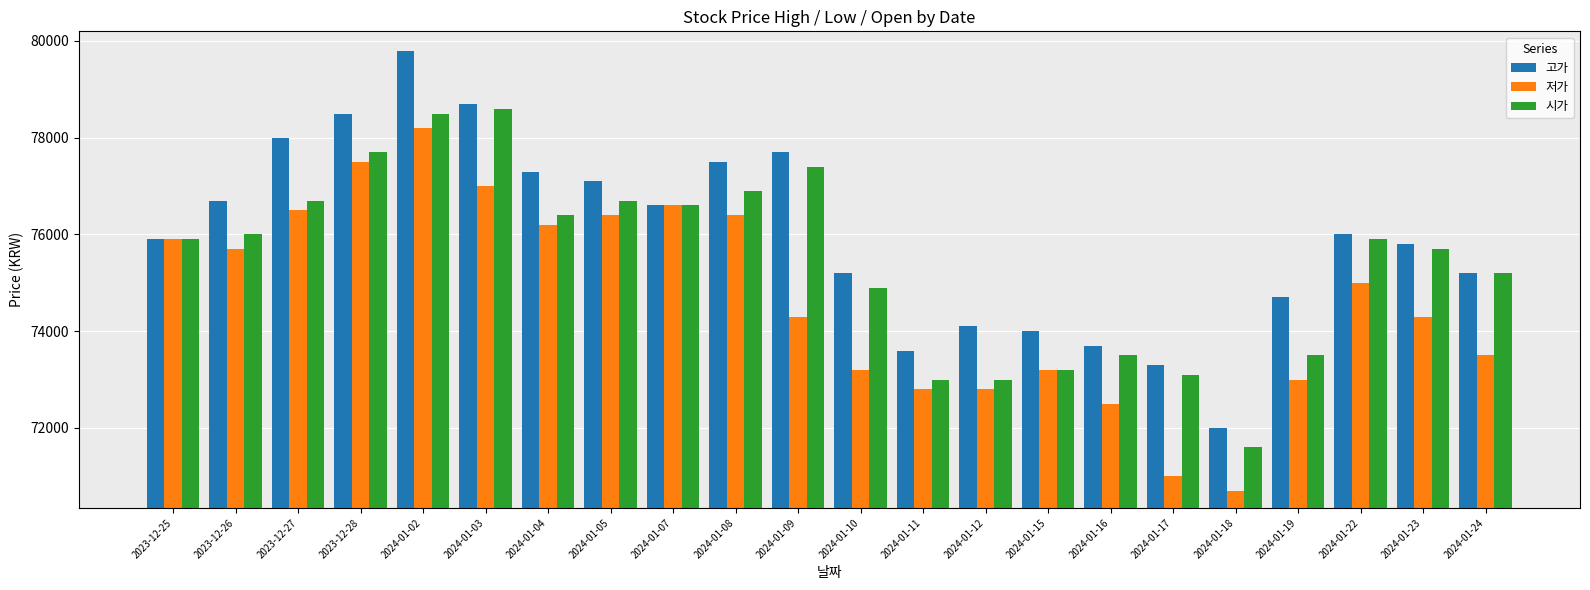

Between 2023-12-27 and 2024-01-05, which series saw the biggest shift?

고가